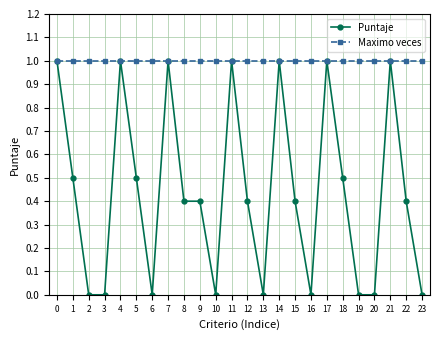

Does the chart display data point markers on the line(s)?

Yes